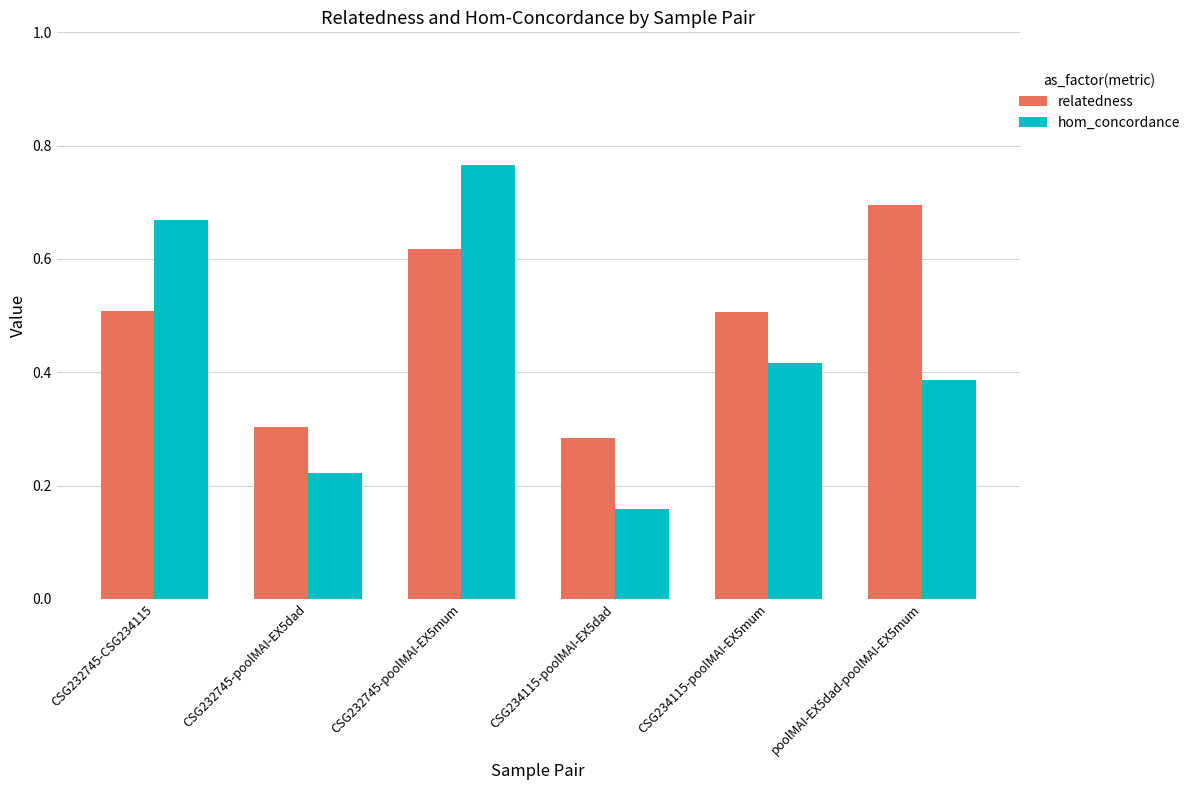

Where is relatedness nearest to the value 0?

CSG234115-poolMAI-EX5dad